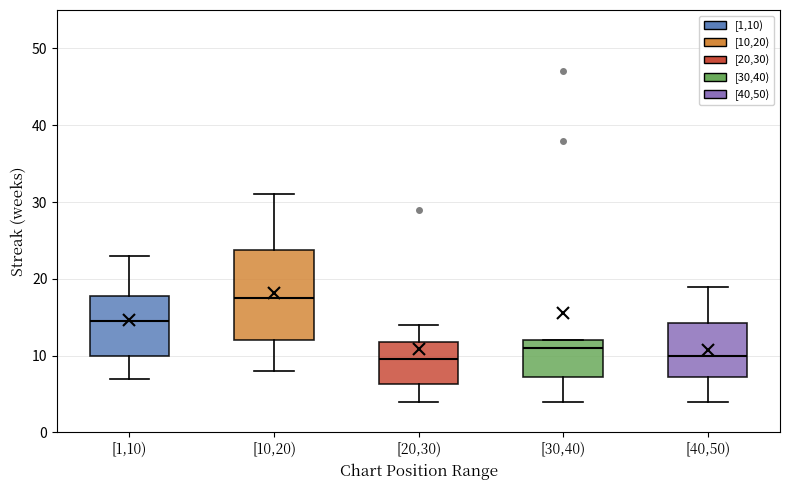

Reading left to right, transcribe this box plot: for each box, give where its median line is, the range the box spans, and where its two whiskers end, as read against the y-axis. The values are not printed on the chart, so give them approximately, as read against the axis.

[1,10): median 15, box 10 to 18, whiskers 7 to 23
[10,20): median 18, box 12 to 24, whiskers 8 to 31
[20,30): median 10, box 6 to 12, whiskers 4 to 14
[30,40): median 11, box 7 to 12, whiskers 4 to 12
[40,50): median 10, box 7 to 14, whiskers 4 to 19